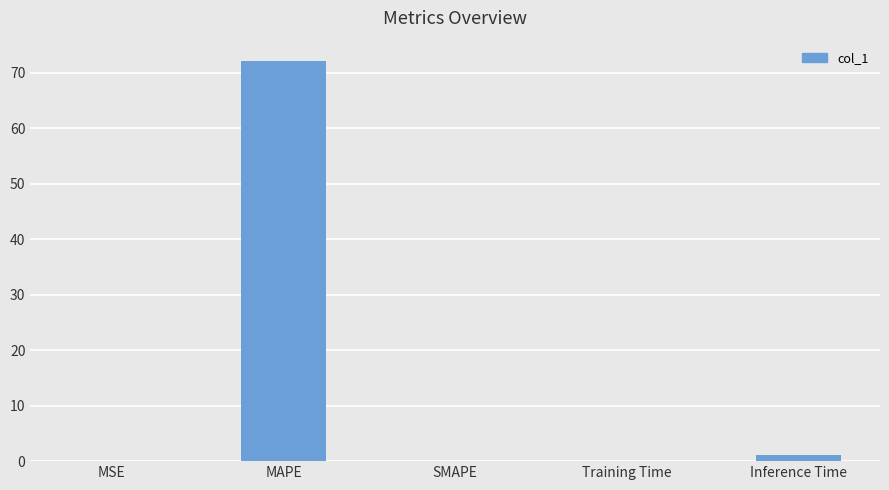

Between MAPE and MSE, which is larger?

MAPE